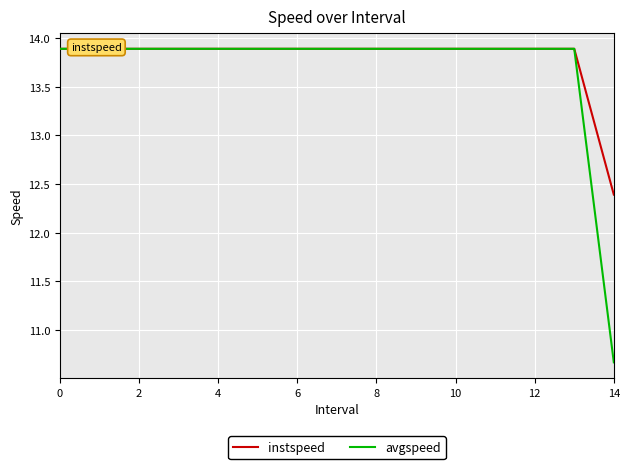

What is the maximum value shown in the chart?

13.9